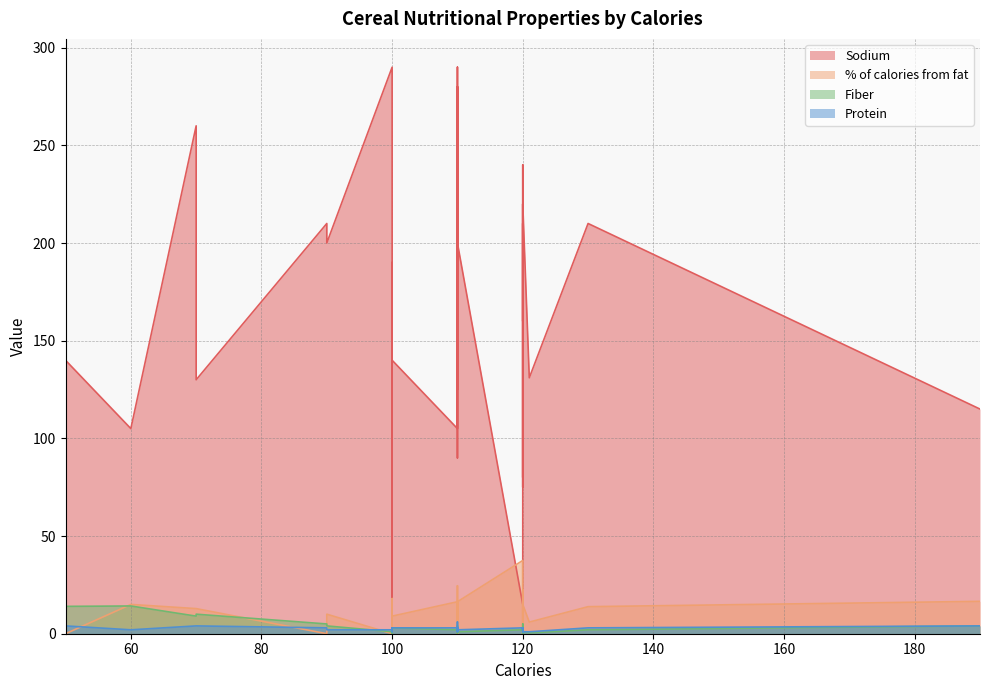

Between 110 and 120, which series saw the biggest shift?

Sodium